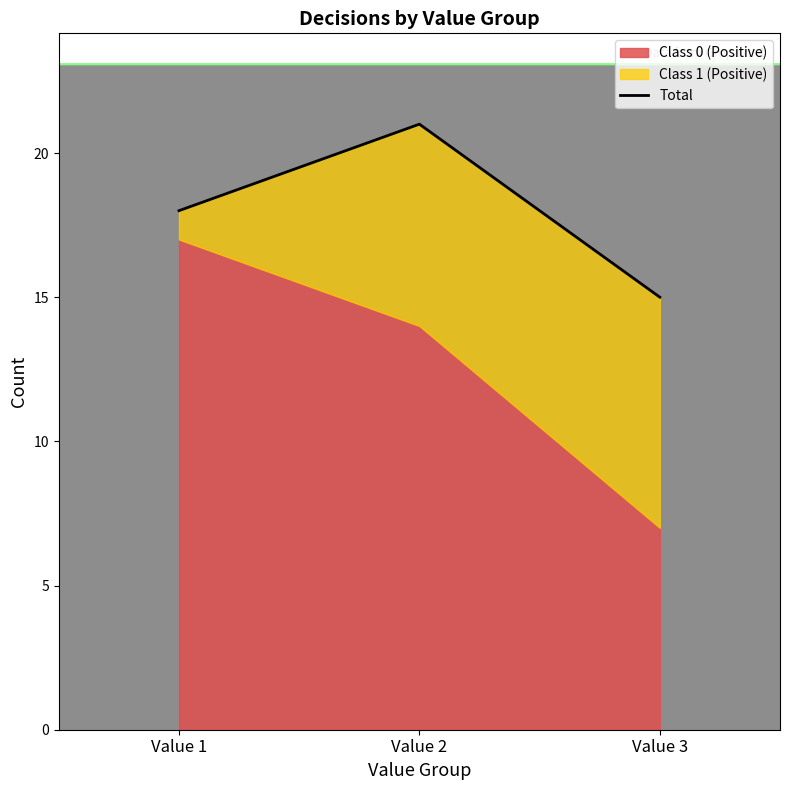

Which has a higher value, Value 2 or Value 3?

Value 2